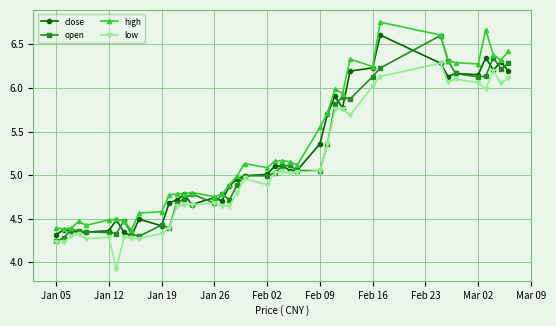

What is the difference between the second highest and second lowest values in the open series?

2.1